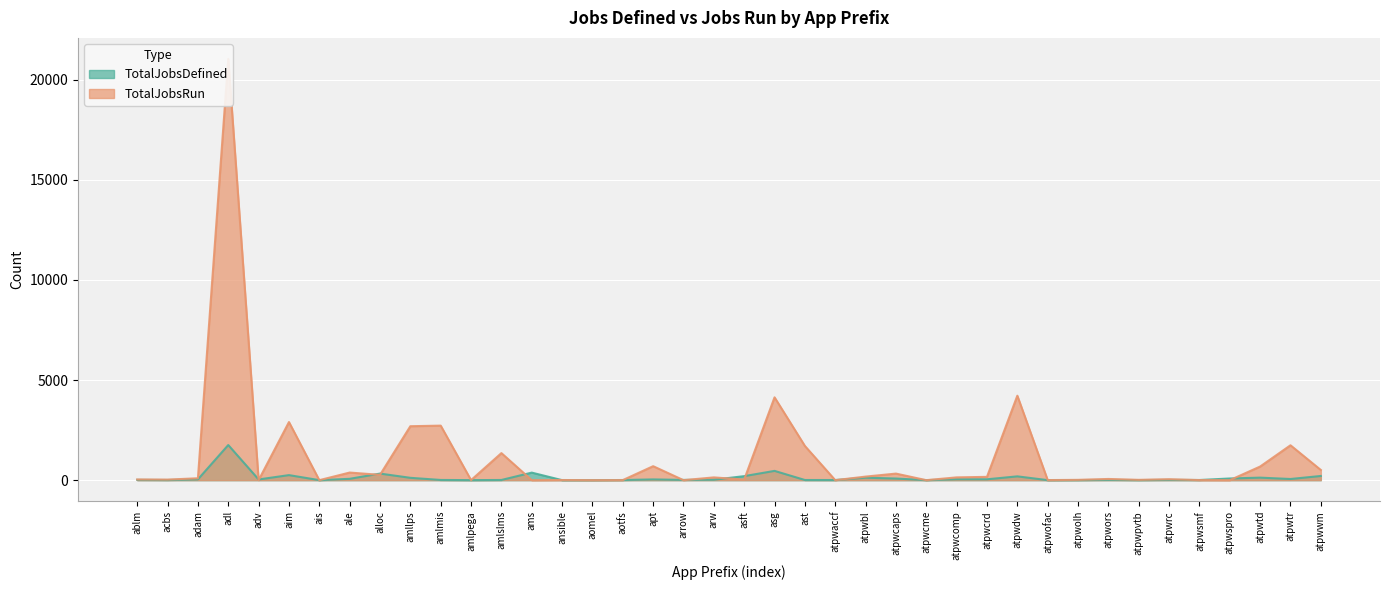

What is the approximate value of TotalJobsDefined at amlpega?

2